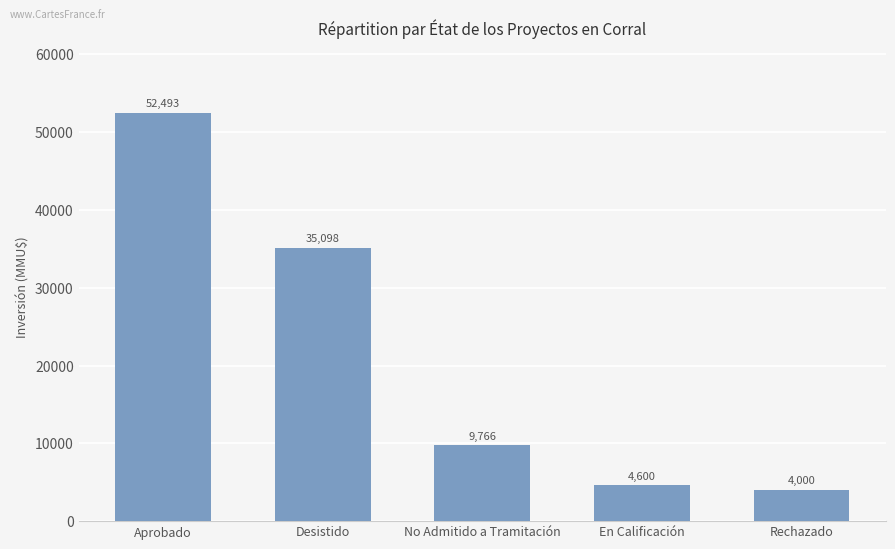

List the labels in order of value, smallest first.

Rechazado, En Calificación, No Admitido a Tramitación, Desistido, Aprobado